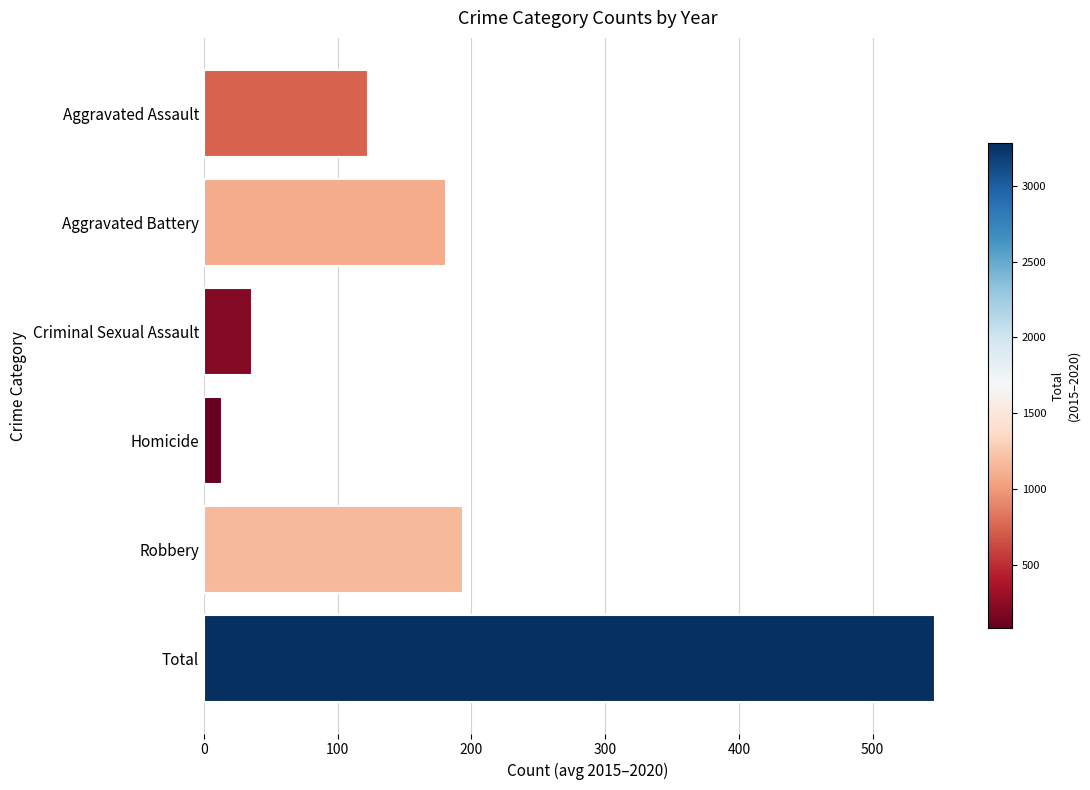

Which category has the lowest value across all series?

Homicide